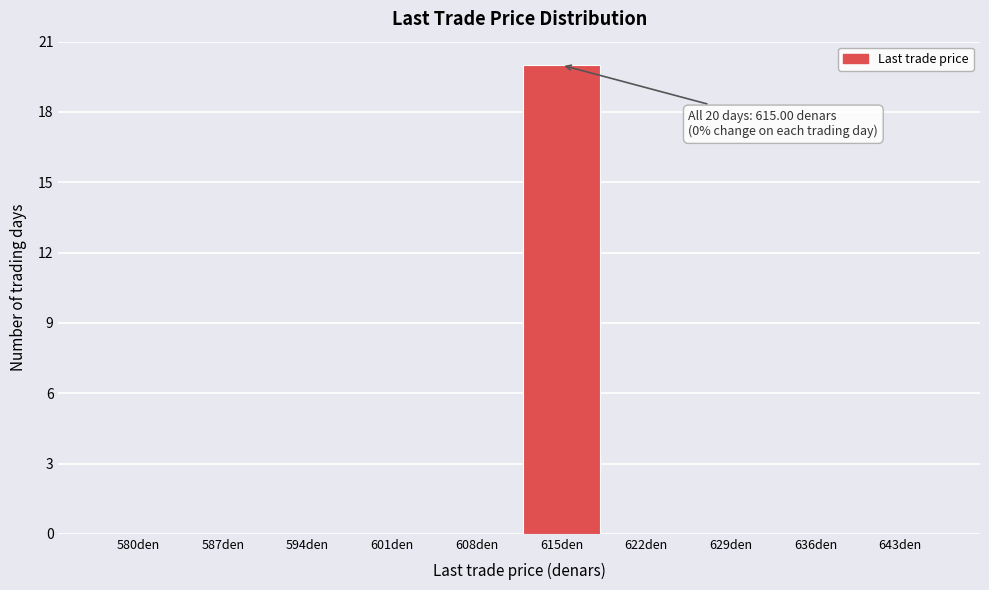

Reading left to right, extract all data points from this chart.

580den=0	587den=0	594den=0	601den=0	608den=0	615den=20	622den=0	629den=0	636den=0	643den=0